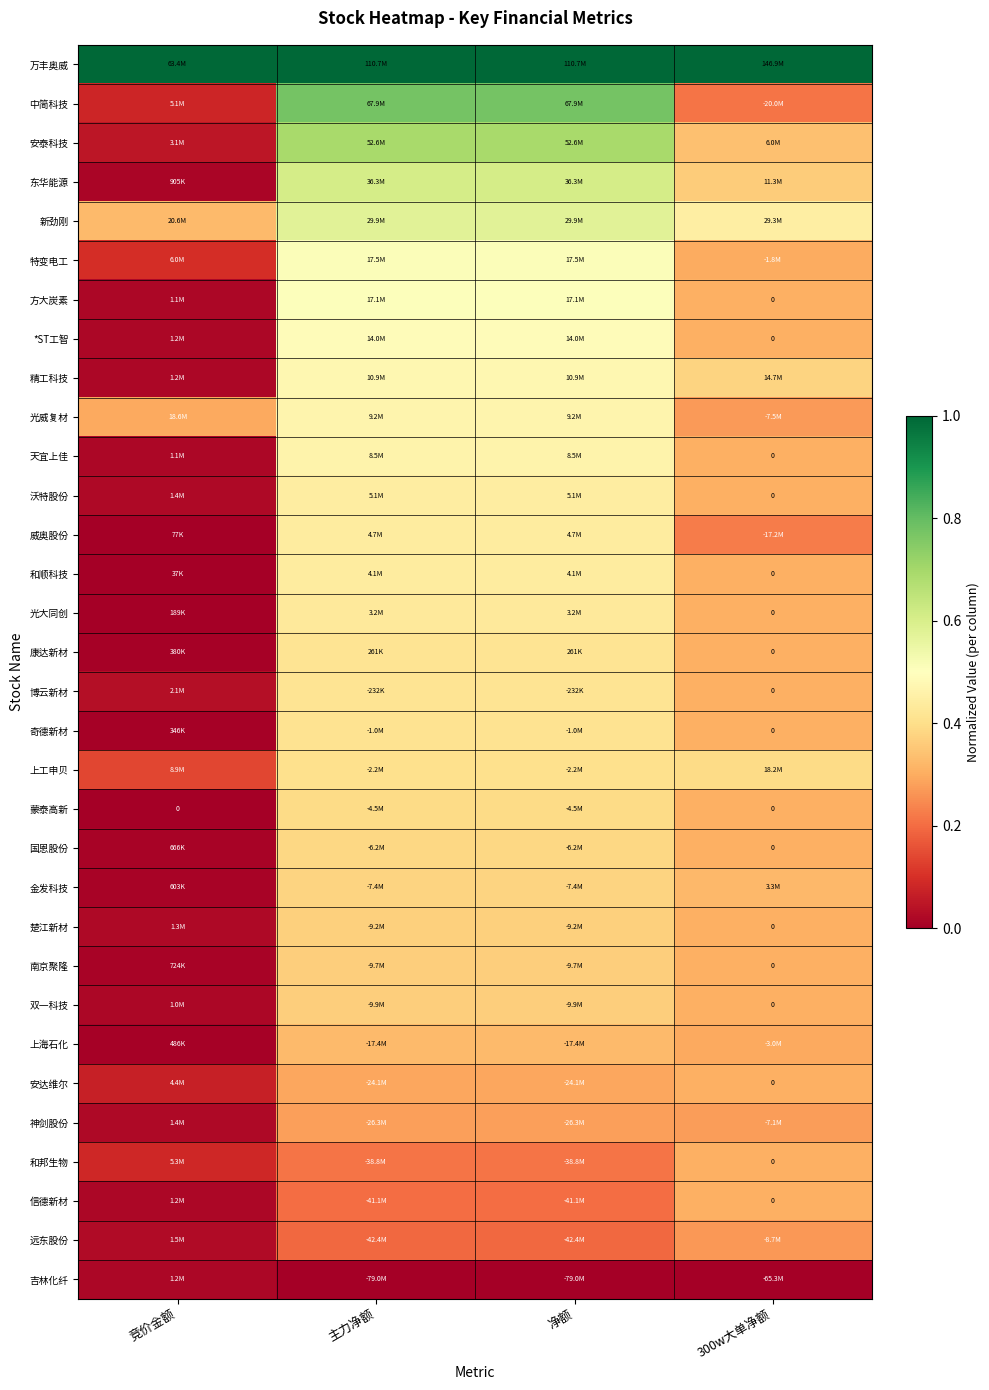

Is it true that 万丰奥威 equals 1.0 at 竞价金额?

True